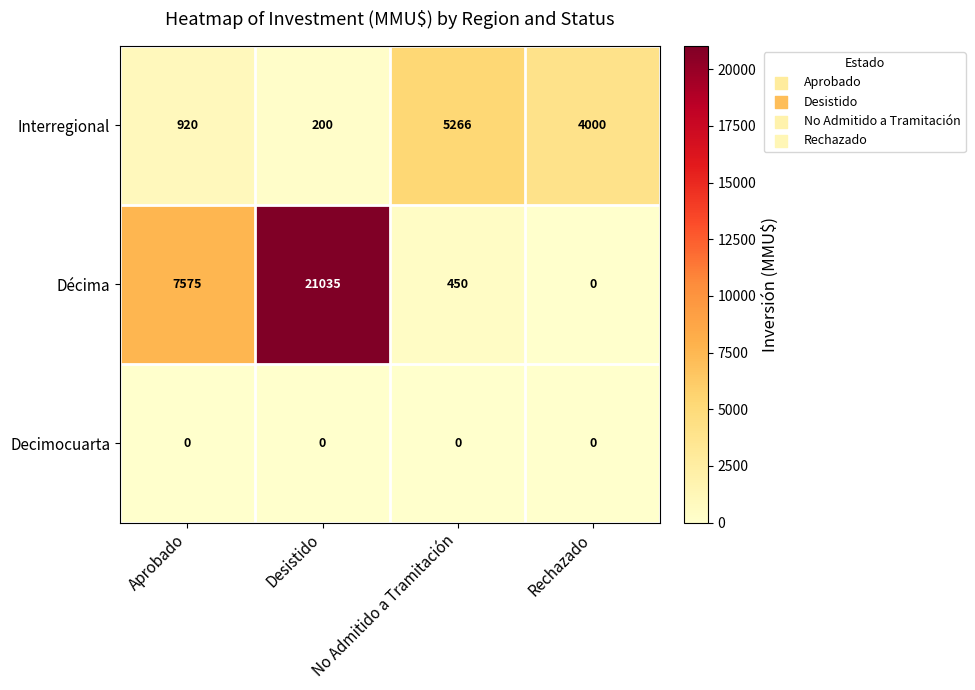

What is the average value of the Décima series?

7265